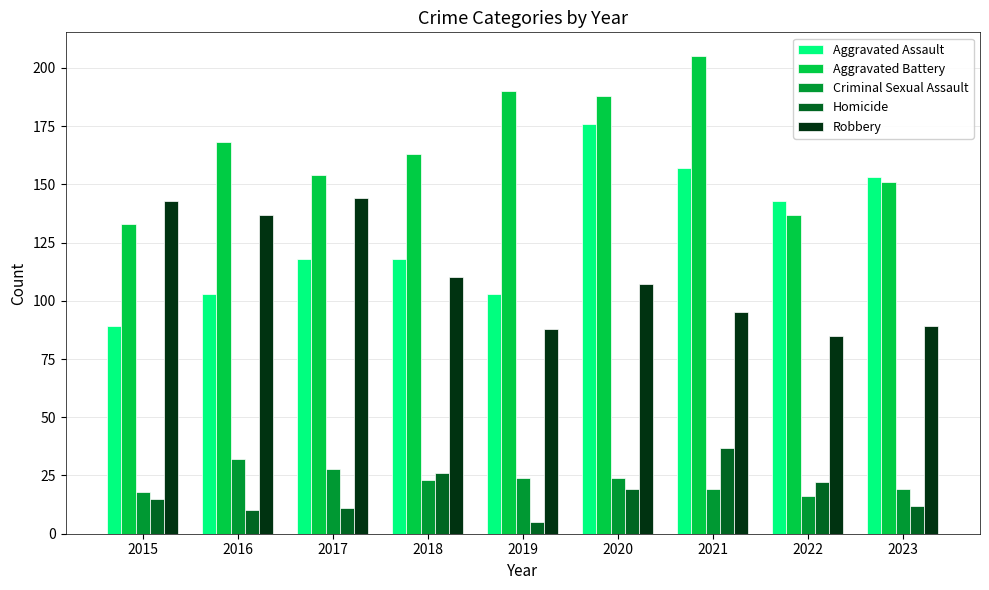

What is the difference between the highest and lowest values at 2015?

128